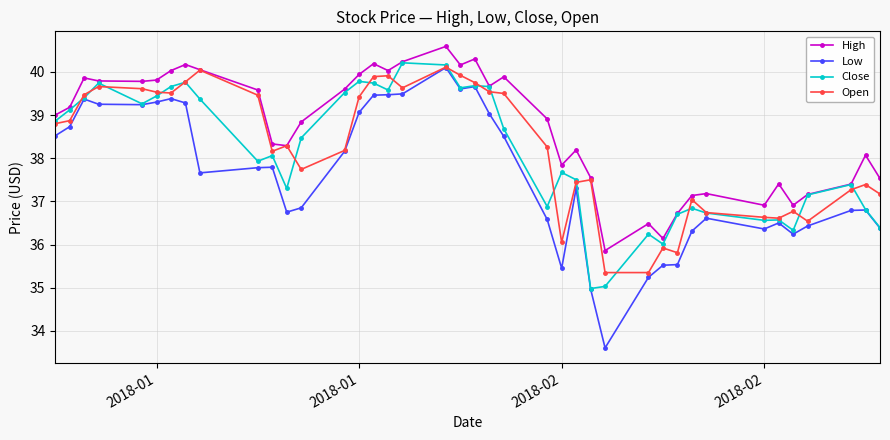

How many categories are shown in the chart?

40